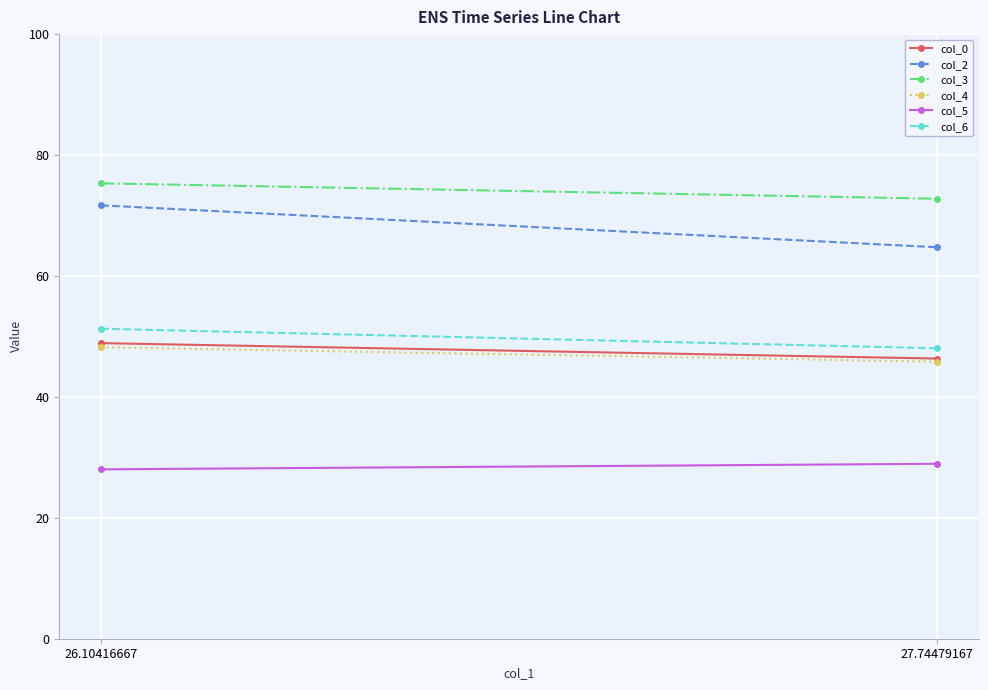

Count the number of data series in this chart.

6